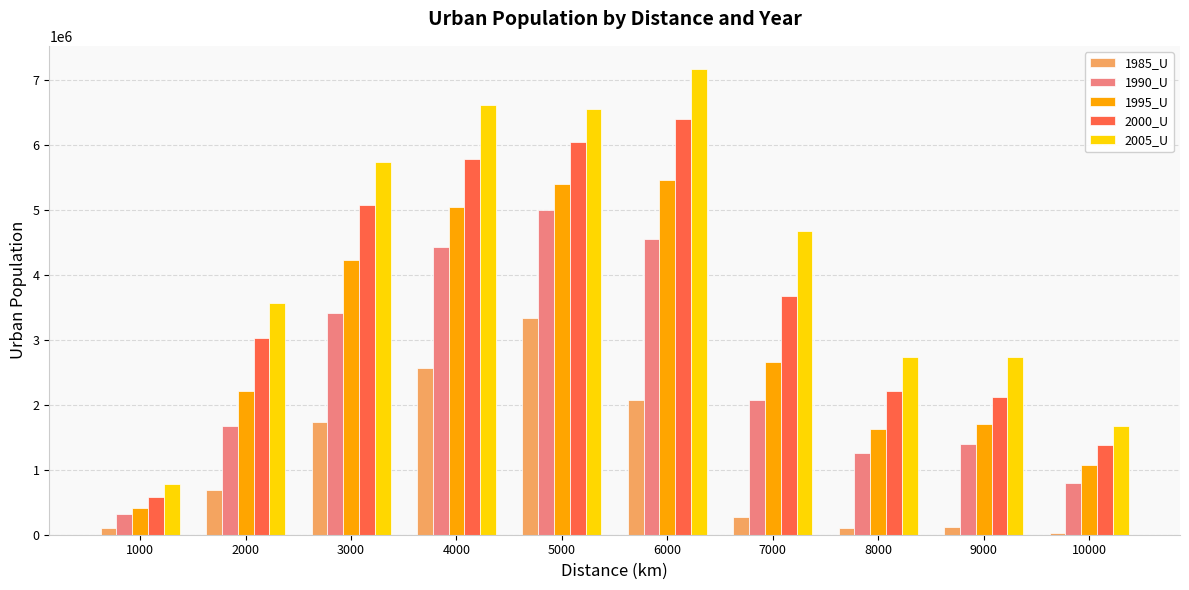

What is the value of the 2005_U bar at the 6th from the left?

7160925